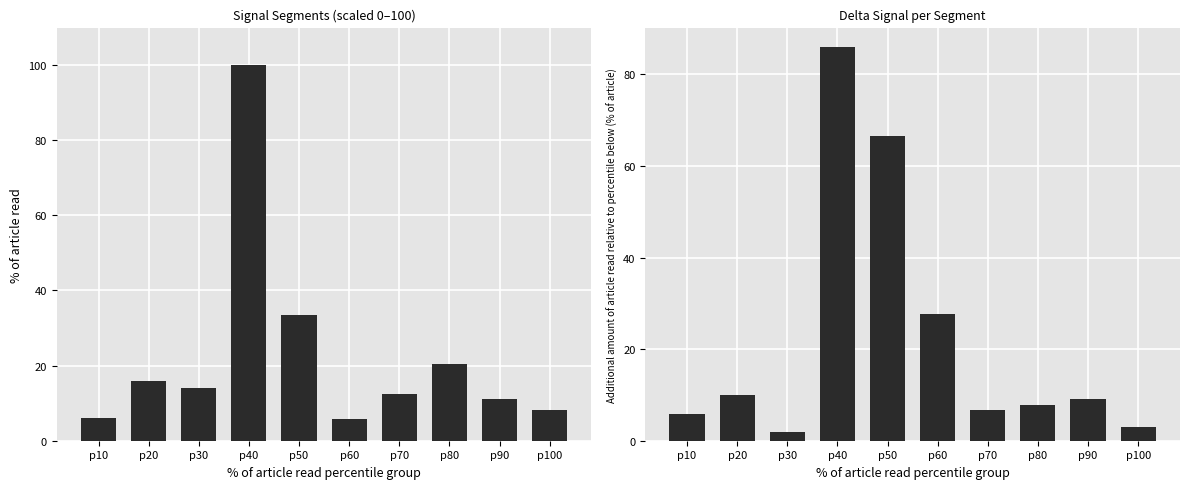

Between p30 and p40, which is larger?

p40